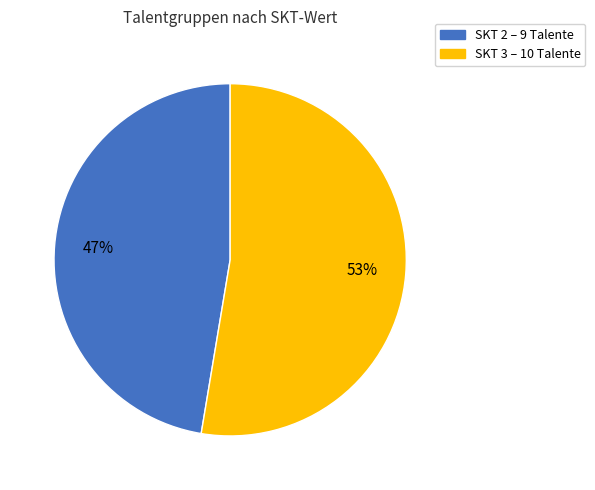

Is there a majority slice in this chart?

Yes